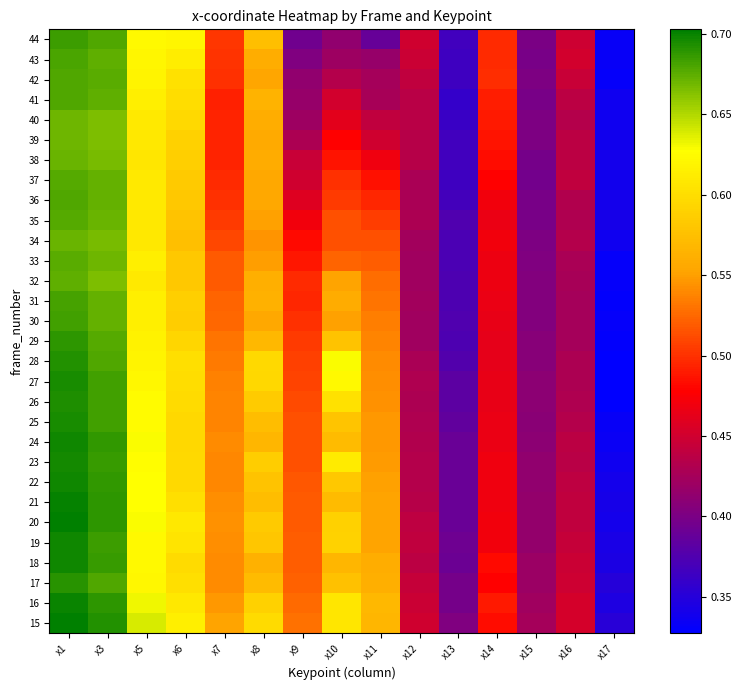

Rank the series by their maximum value, from highest to lowest.

20, 15, 21, 16, 19, 18, 24, 22, 23, 27, 25, 26, 28, 17, 29, 44, 30, 31, 43, 42, 36, 41, 35, 37, 33, 32, 34, 38, 40, 39